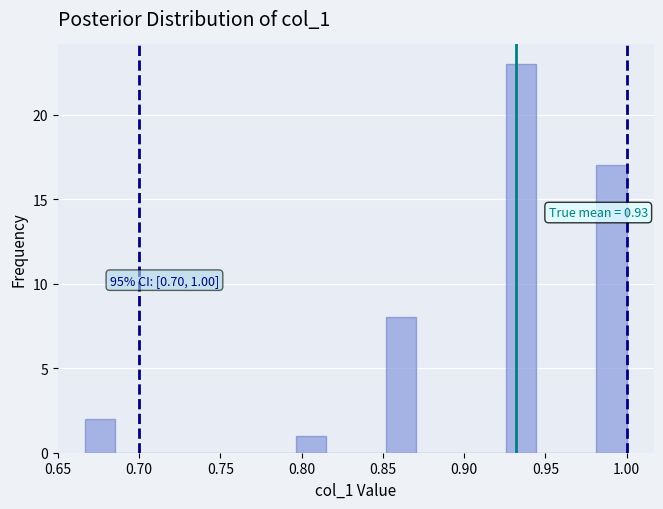

Around what value on the x-axis is the tallest bar? Give the approximate position of its centre, as read against the axis.

0.935